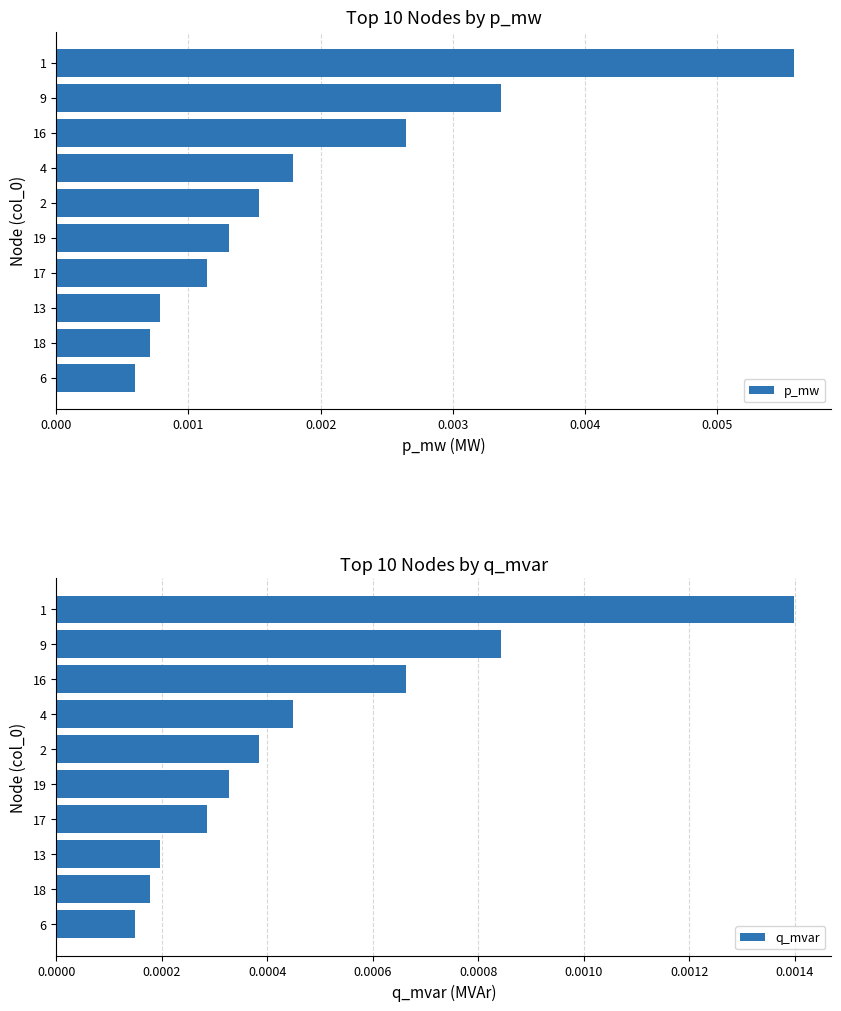

Count the p_mw values in the range 0 to 1.

10